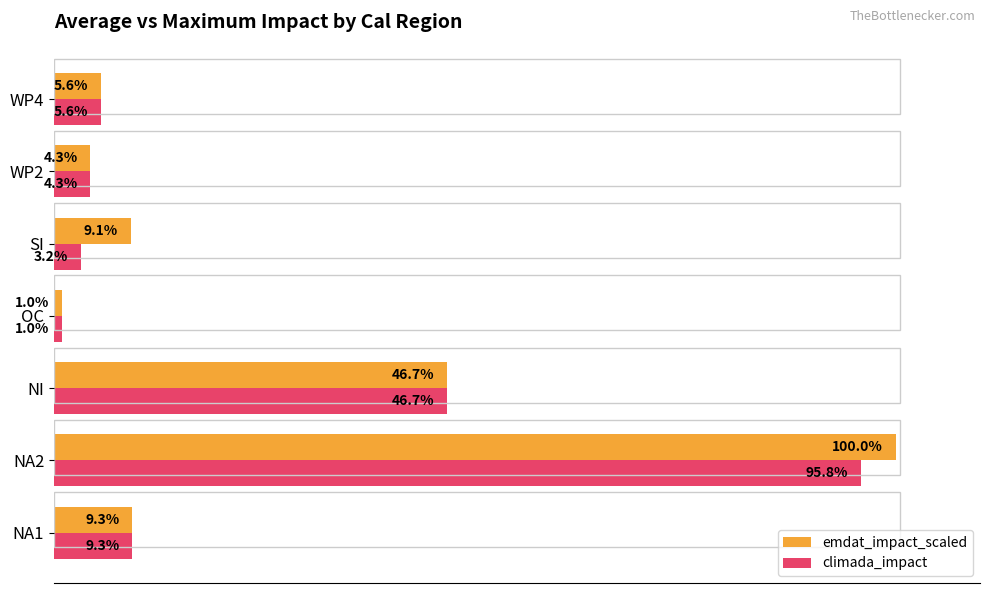

Which category has the highest value across all series?

NA2